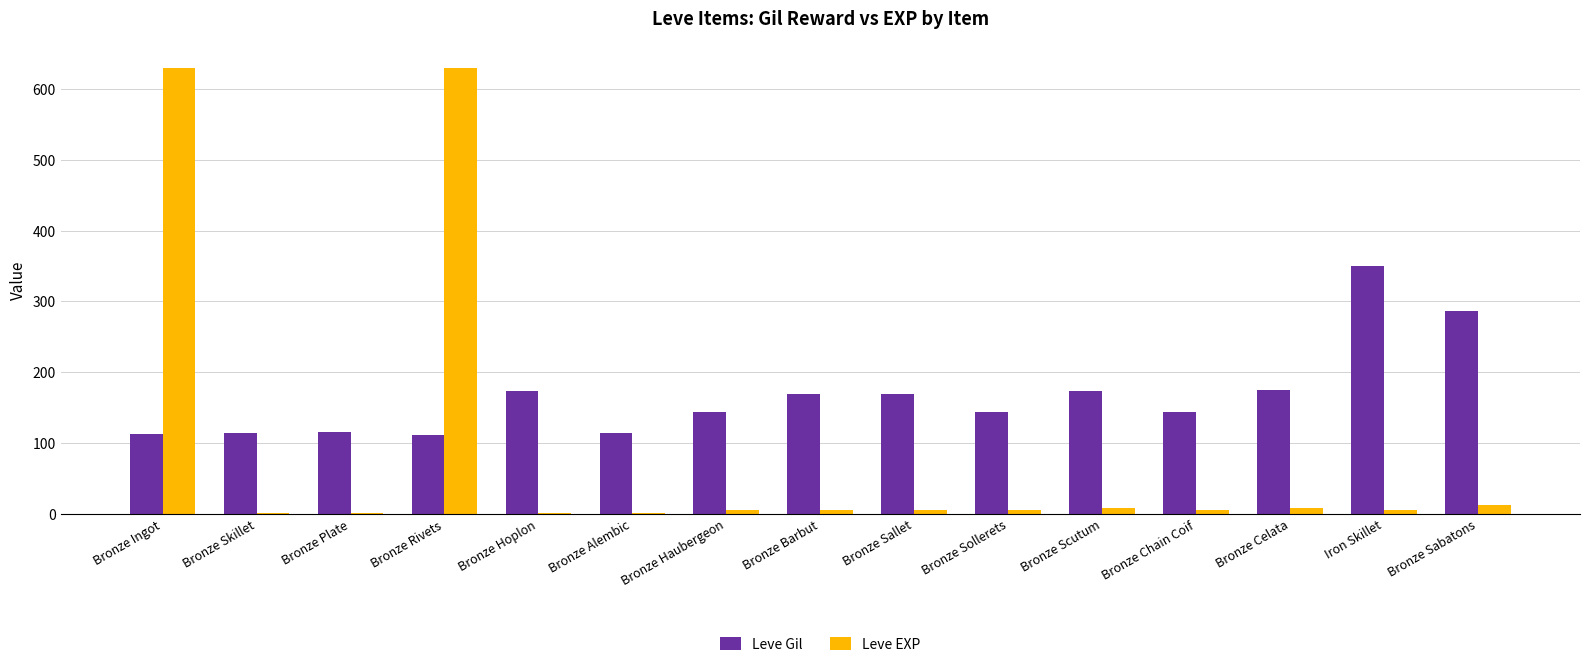

Between Bronze Plate and Bronze Sallet, which series saw the biggest shift?

Leve Gil